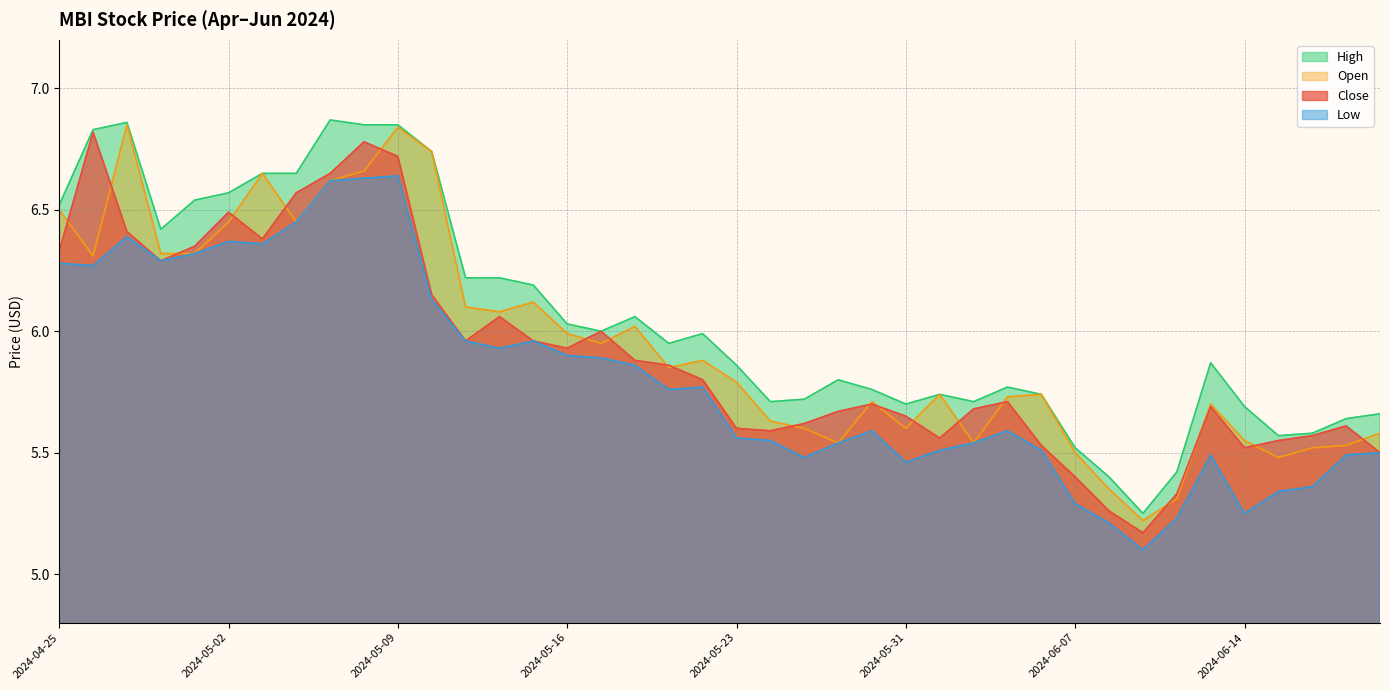

Which series has the widest spread of values?

Close